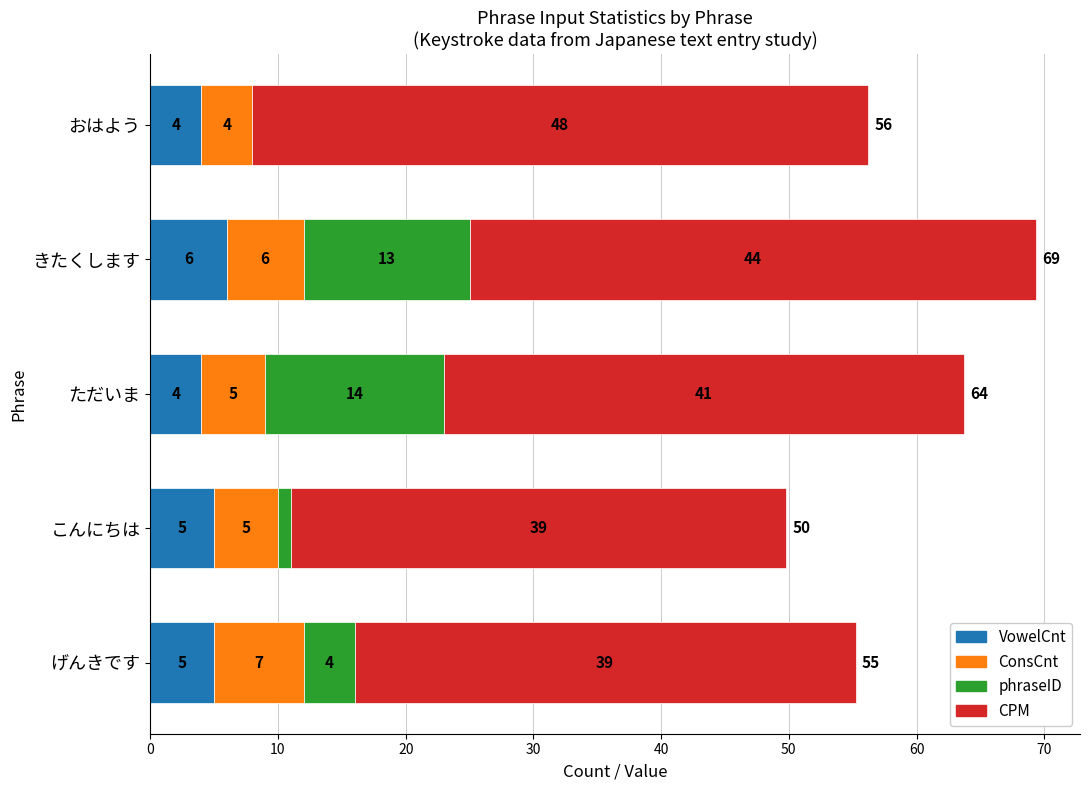

Which category has the highest value in the VowelCnt series?

きたくします